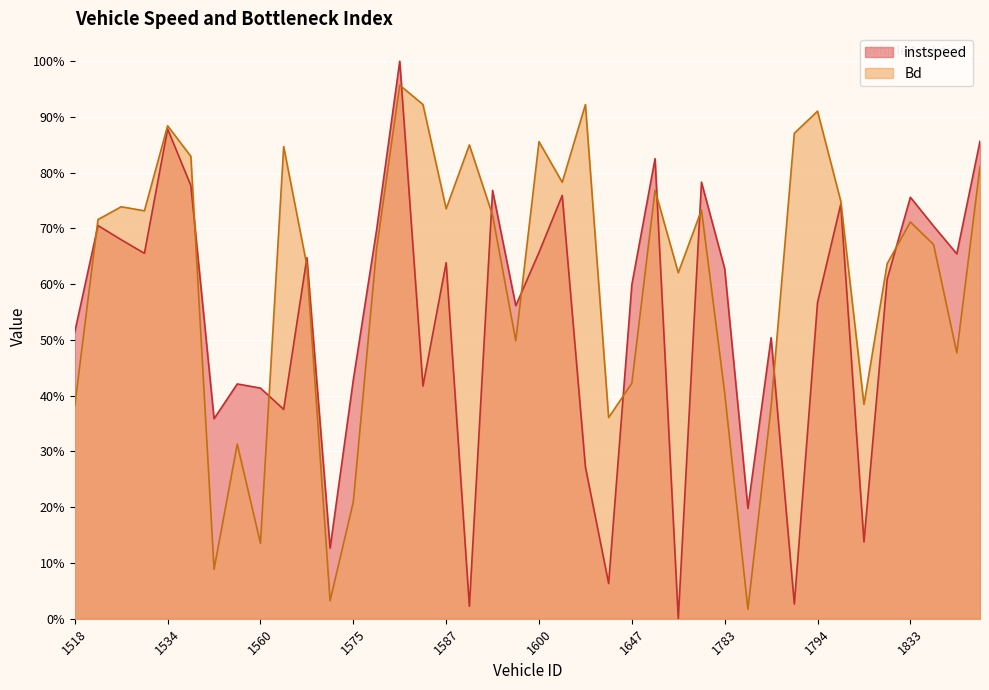

Read the Bd value at 1823.

0.6